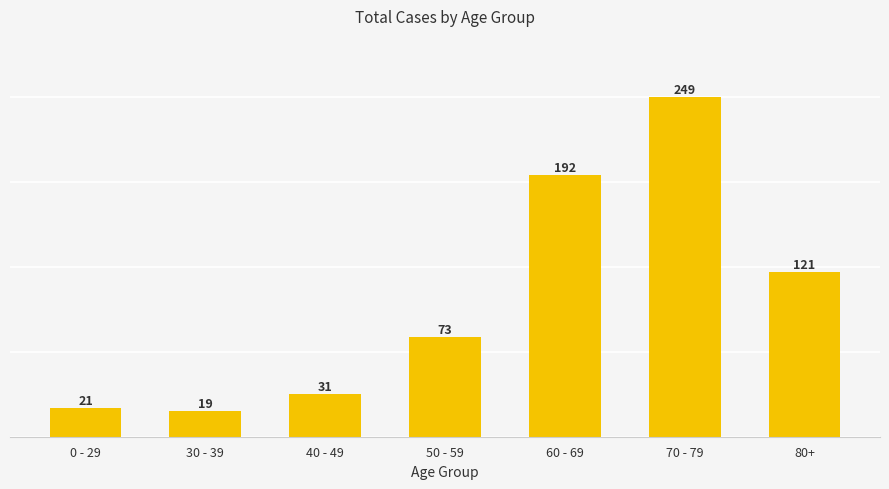

What is the greatest value displayed?

249